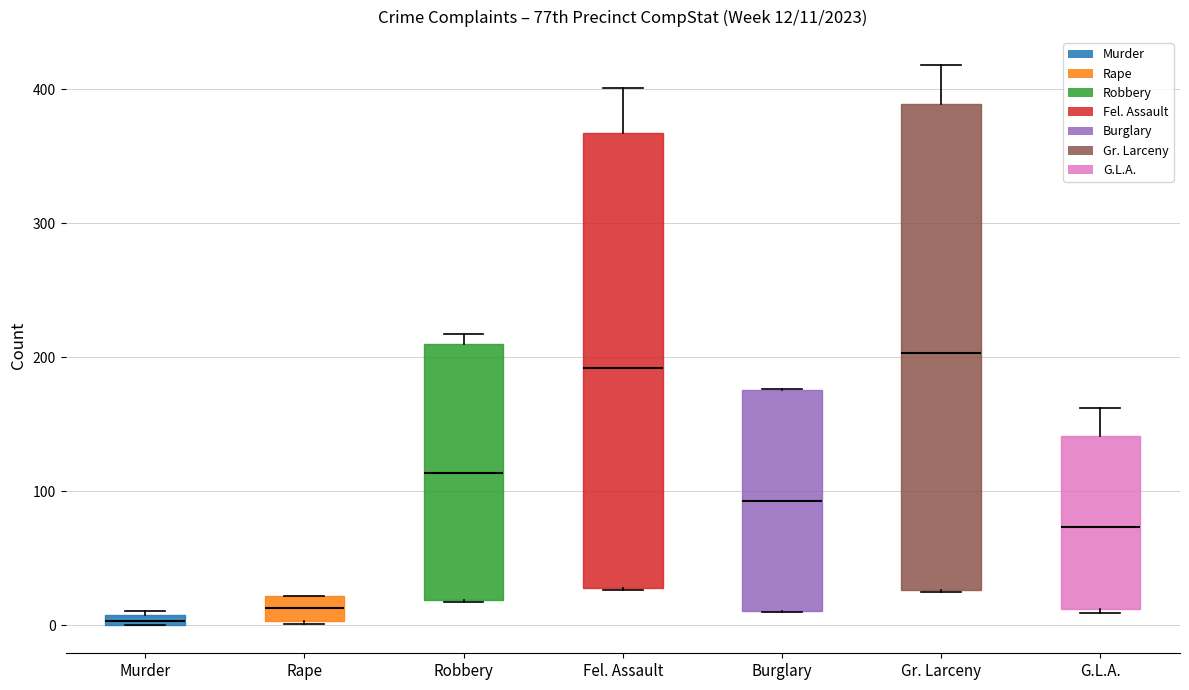

Comparing the boxes themselves (not the whiskers), which one is the tallest?

Gr. Larceny